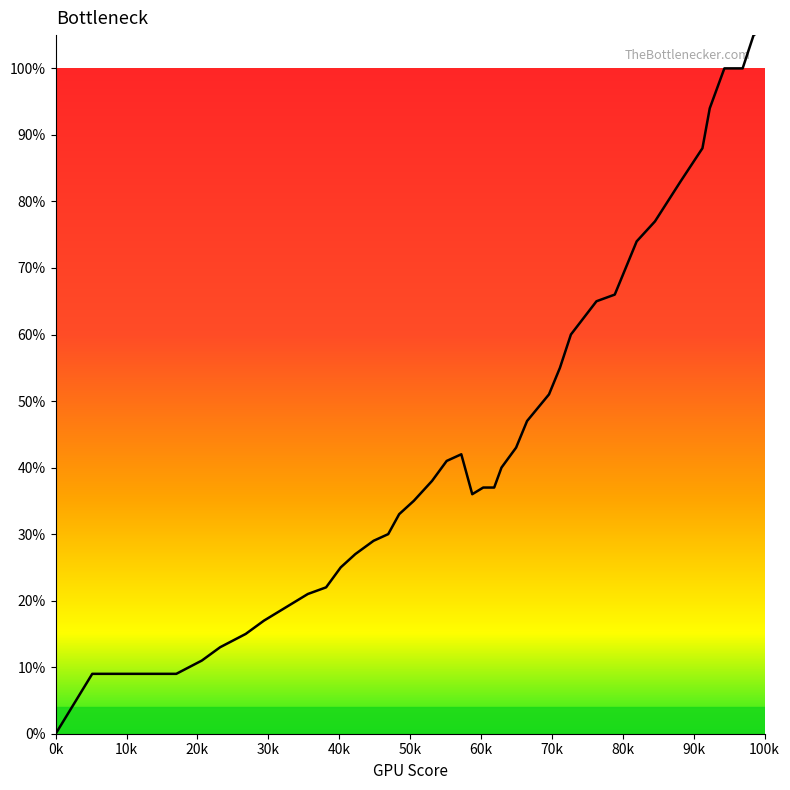

Does the chart display data point markers on the line(s)?

No